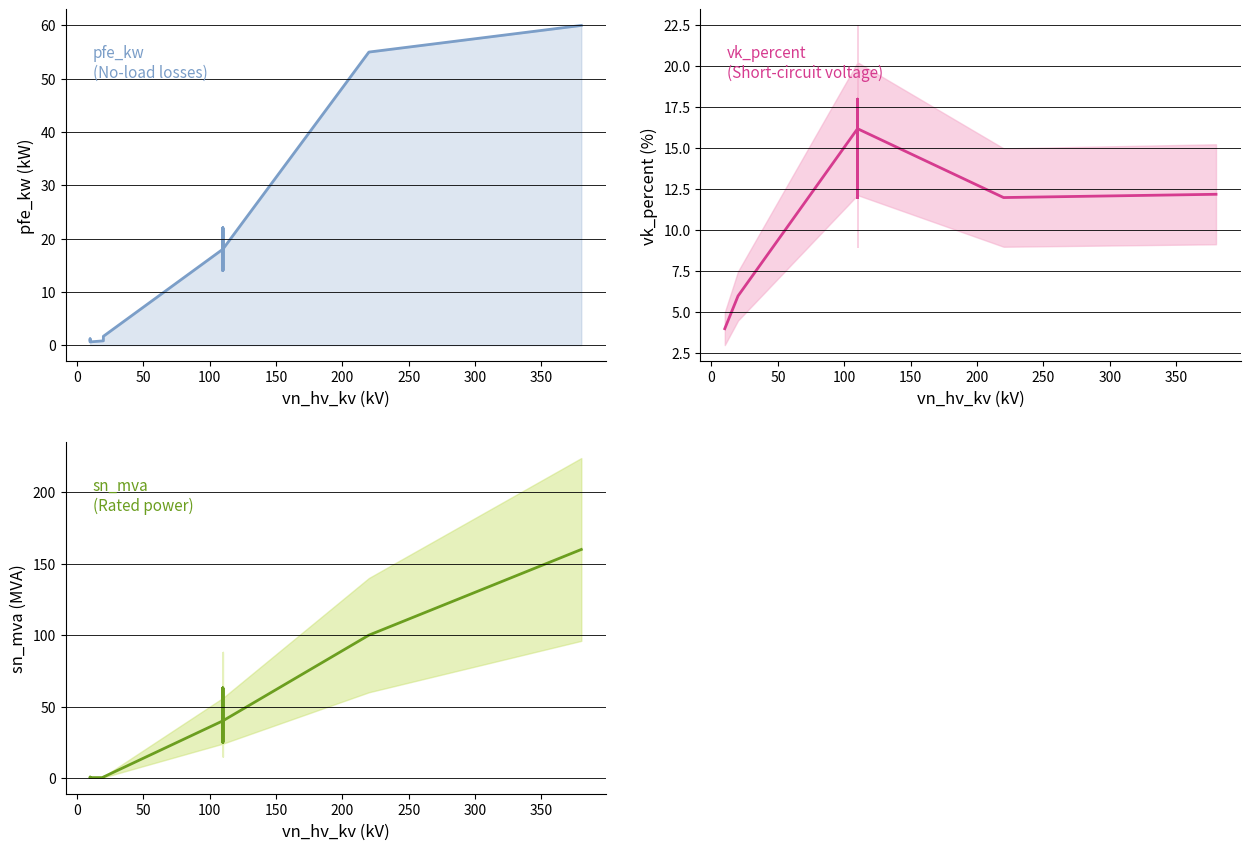

How many interior local peaks does the vk_percent series have?

3